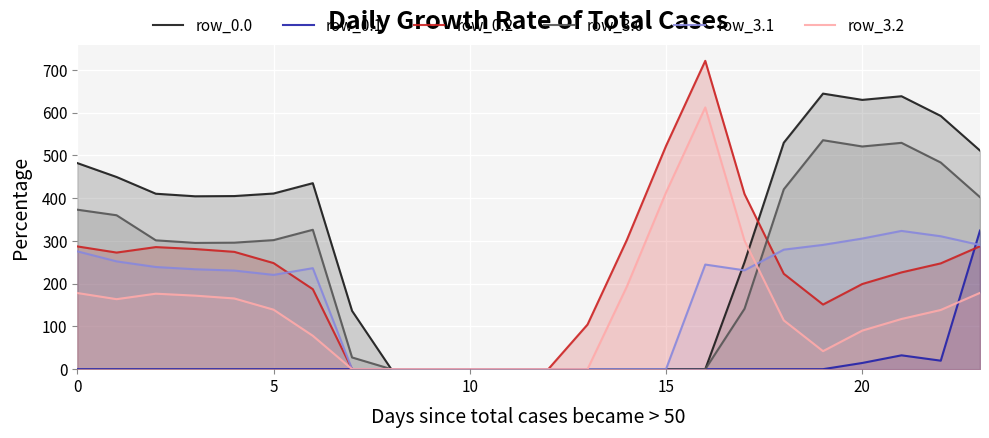

Rank the series by their maximum value, from highest to lowest.

row_0.2, row_0.0, row_3.2, row_3.0, row_0.1, row_3.1